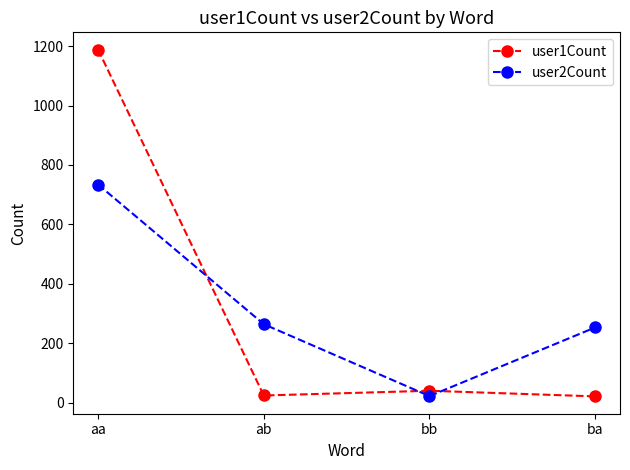

Where do user2Count and user1Count first cross each other?

aa and ab